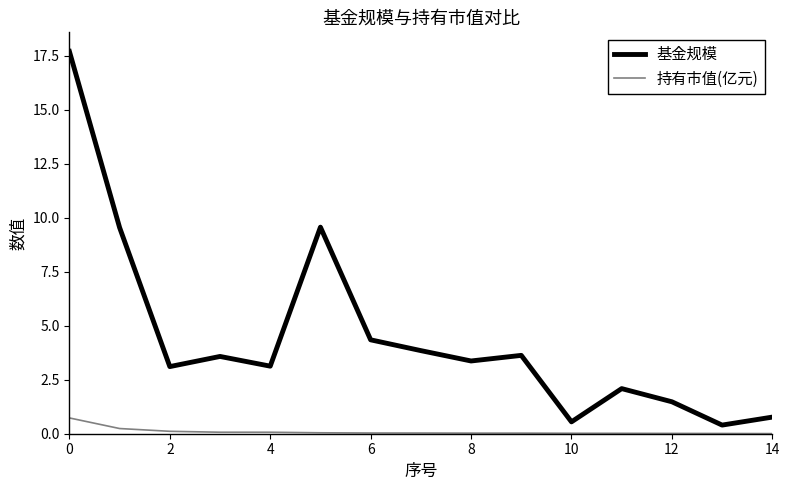

Which series has the largest total across all categories?

基金规模